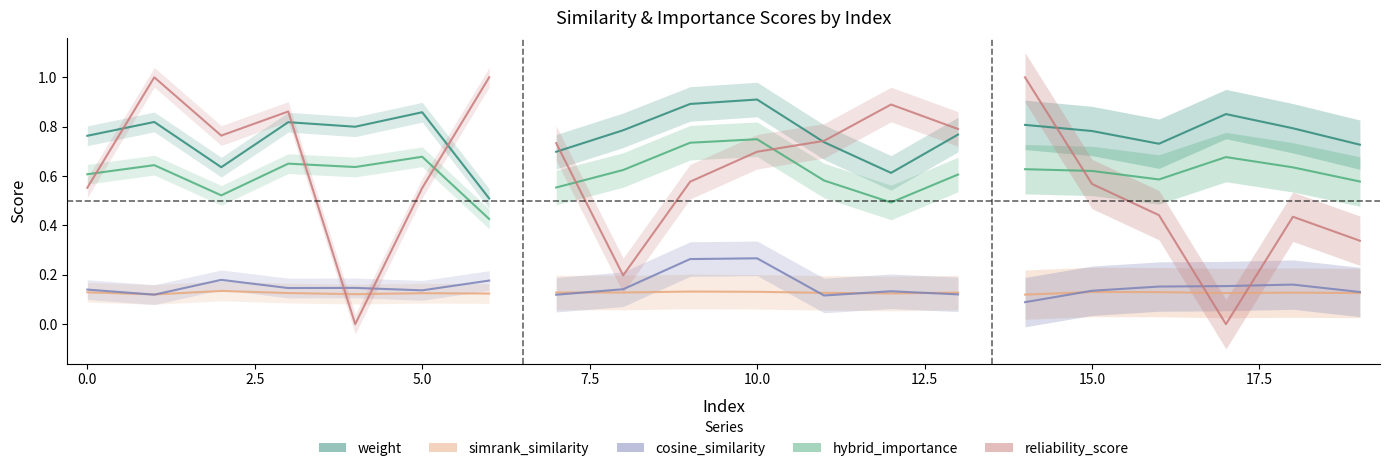

Read the value at 2.5.

0.6